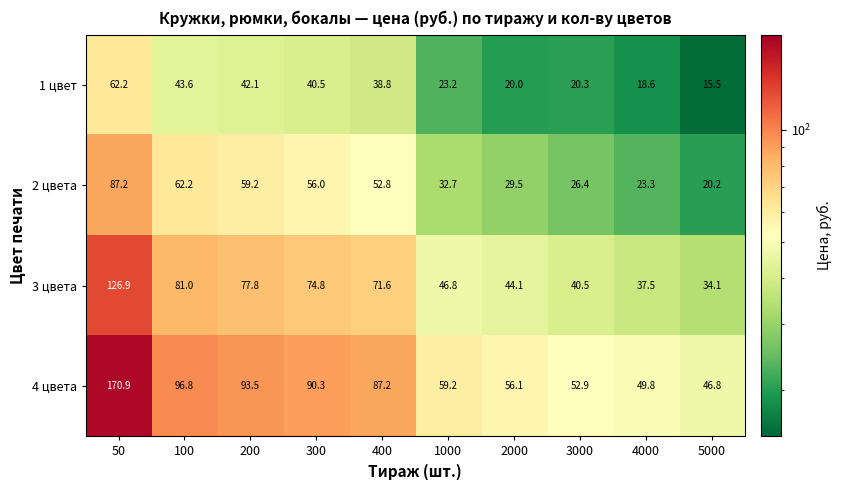

What is the difference between the highest and lowest values at 3000?

32.6